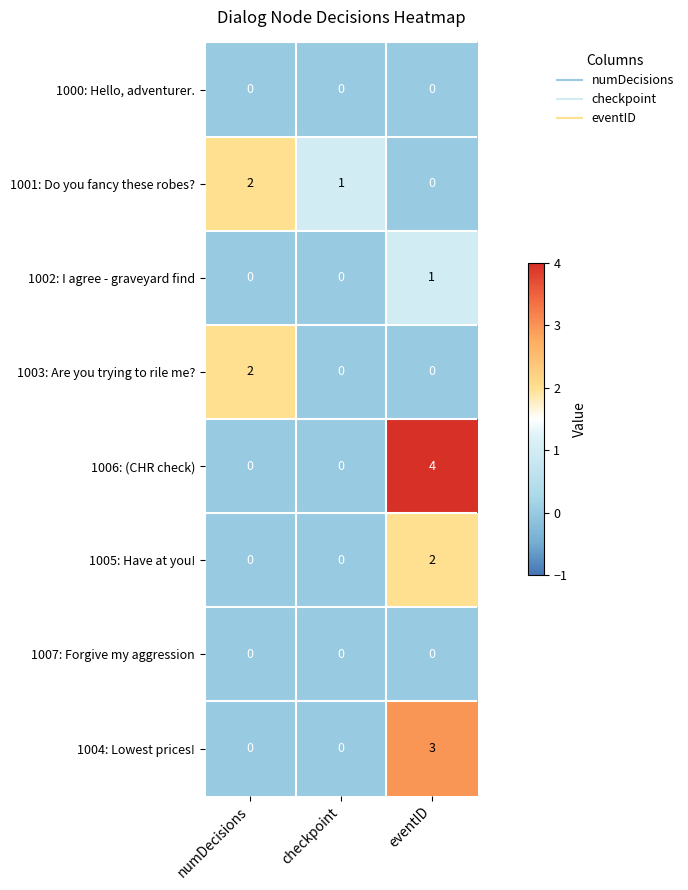

What is the highest value of the 1004: Lowest prices! series?

3